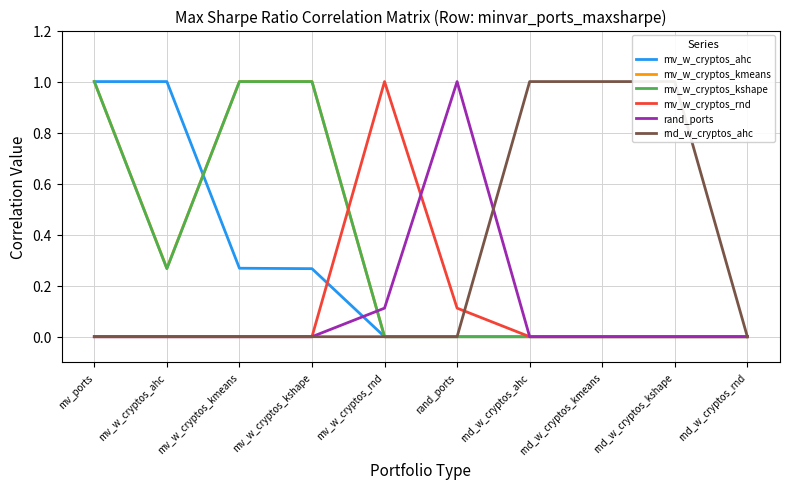

Where do rand_ports and rnd_w_cryptos_ahc first cross each other?

rand_ports and rnd_w_cryptos_ahc